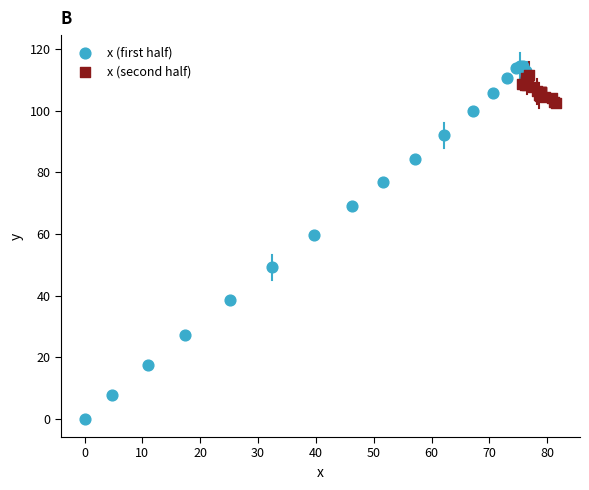

Which series has the widest spread of Y values?

x (first half)